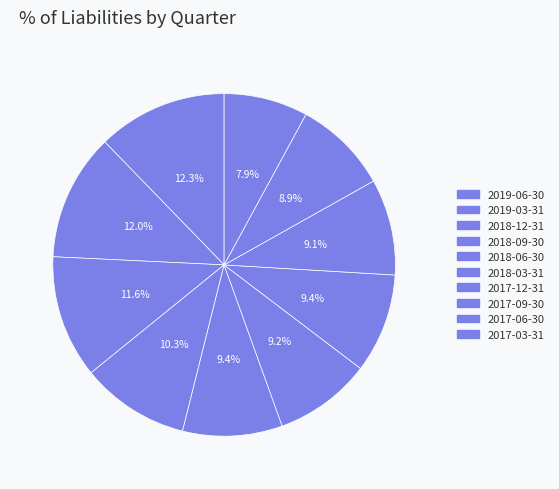

How many segments does this pie chart have?

10